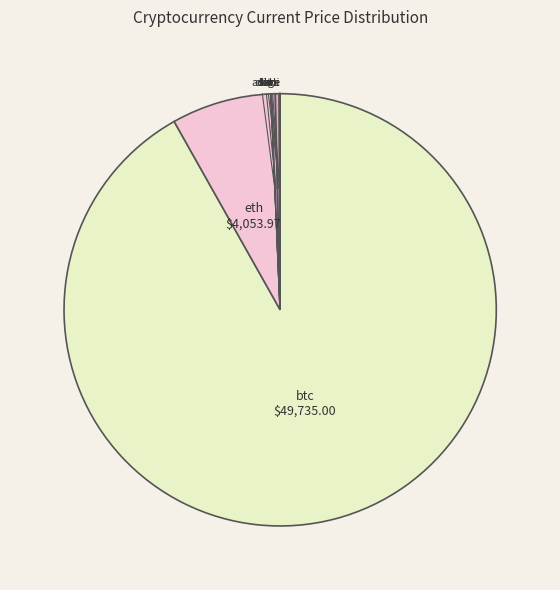

Is it true that eth is 1% of the pie?

False